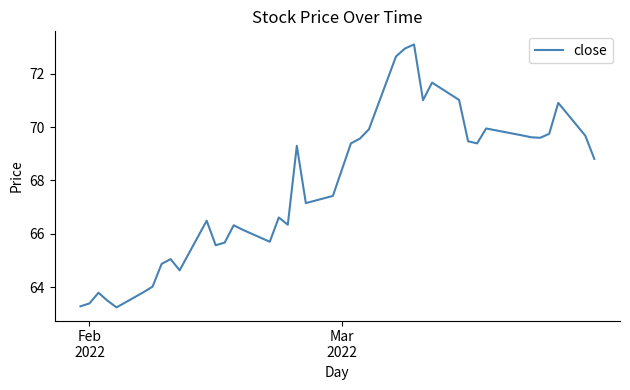

What is the smallest value displayed?

63.2